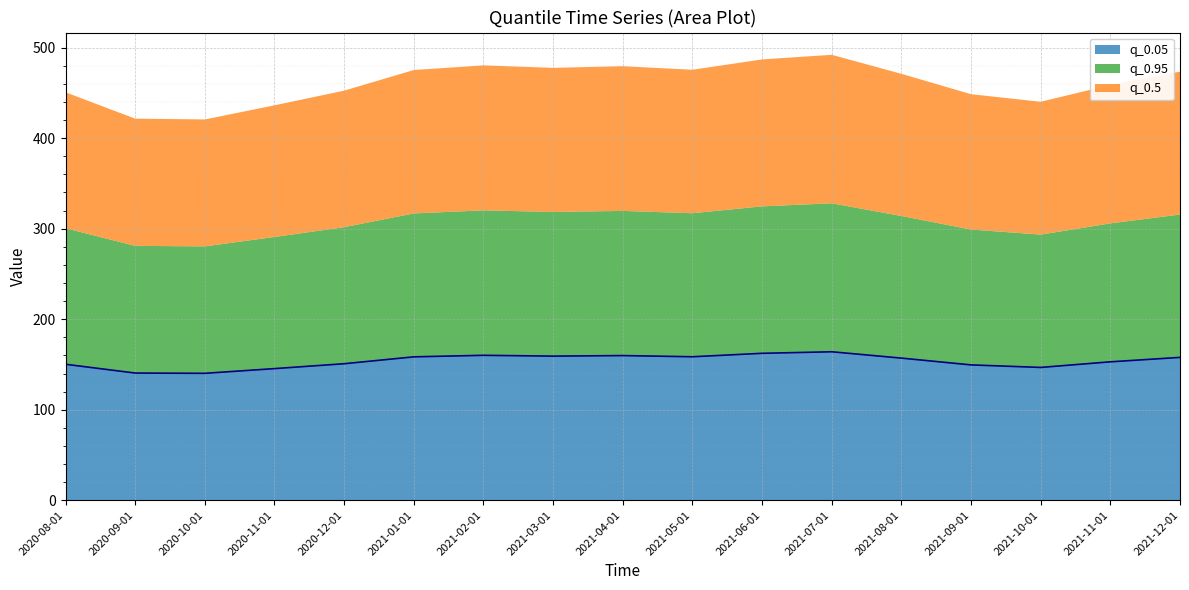

In q_0.05, how many points are lower than both neighbors (excluding endpoints)?

4